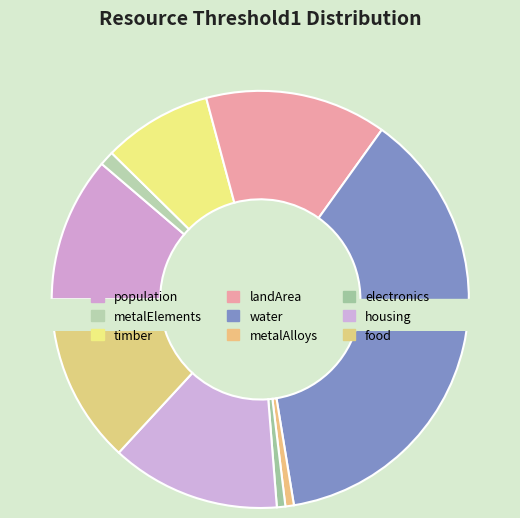

Does any single category account for the majority?

No